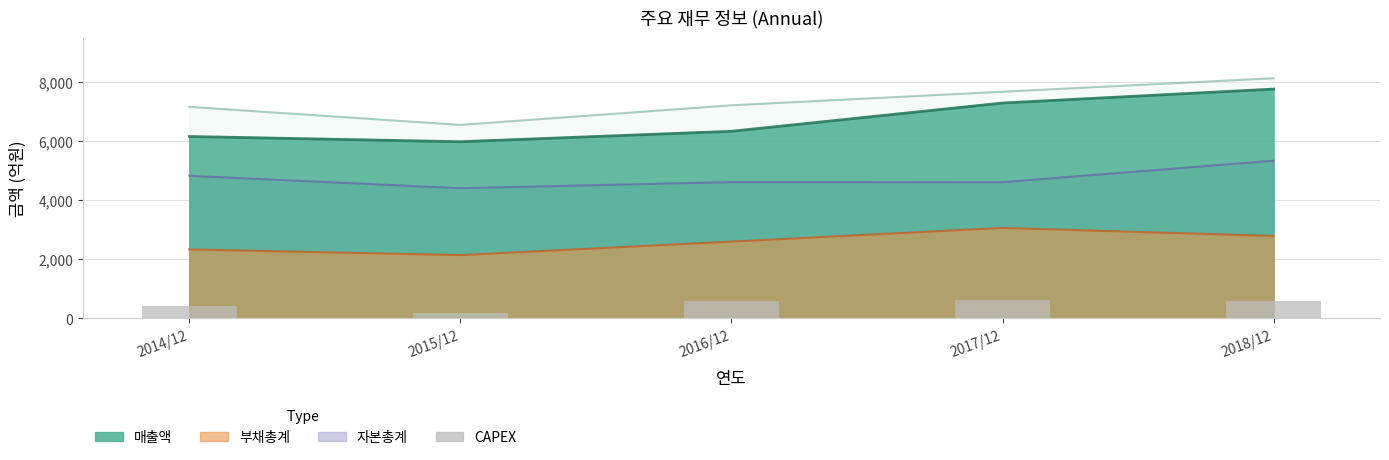

Does the chart contain stacked bars?

No